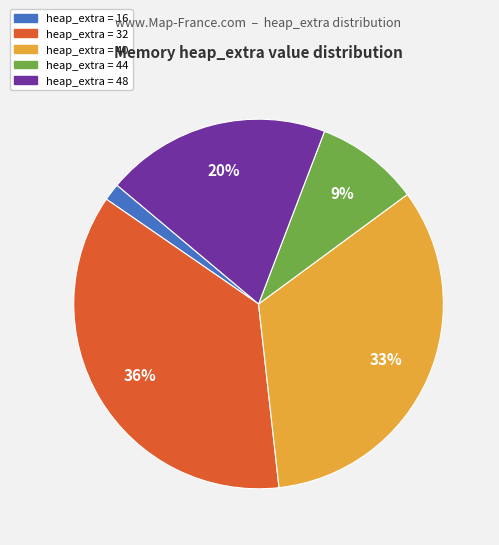

To the nearest percent, what percentage of the pie is heap_extra = 32?

36%